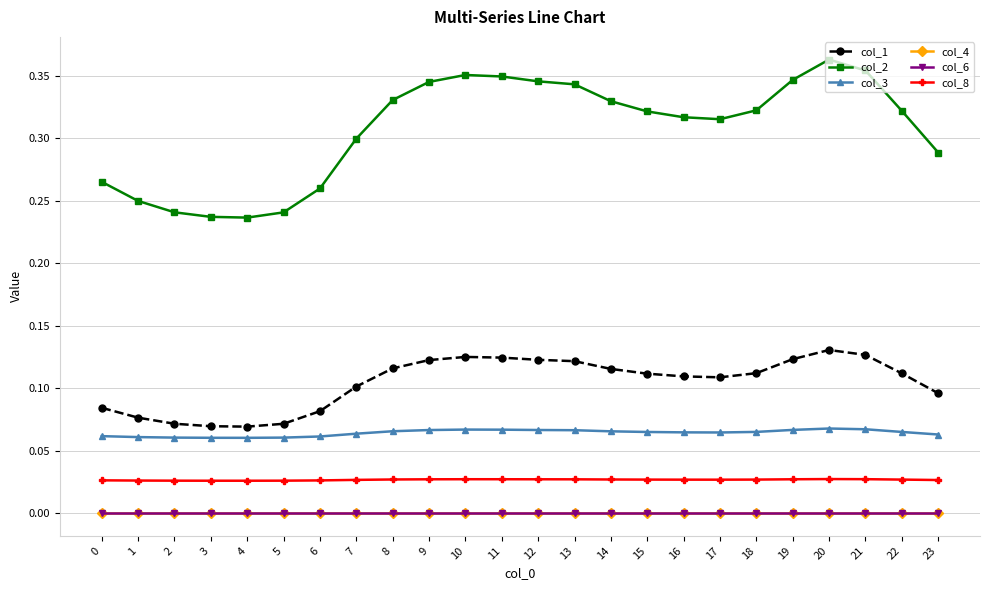

What is the spread (max minus min) of values at 14?

0.3